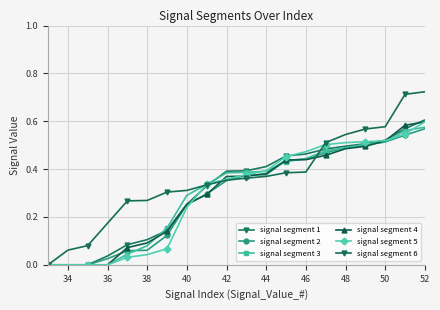

How many times do signal segment 6 and signal segment 3 cross each other?

2